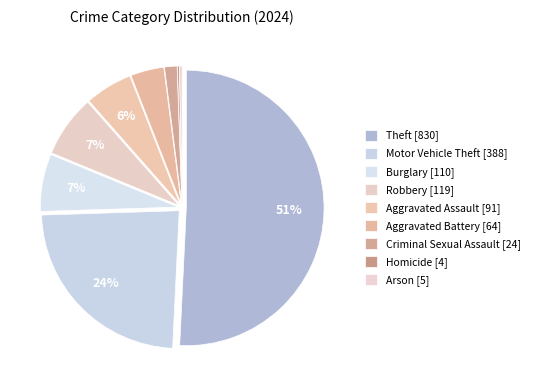

Is the sum of Aggravated Assault and Aggravated Battery greater than half?

No